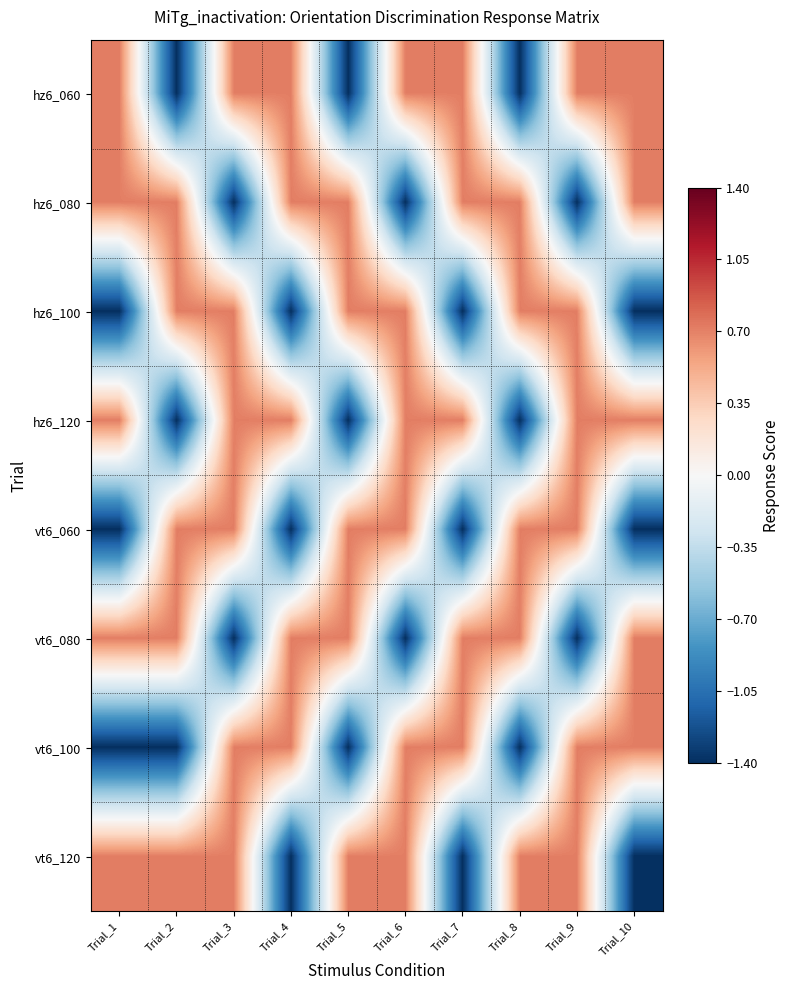

Which category has the highest value across all series?

Trial_1